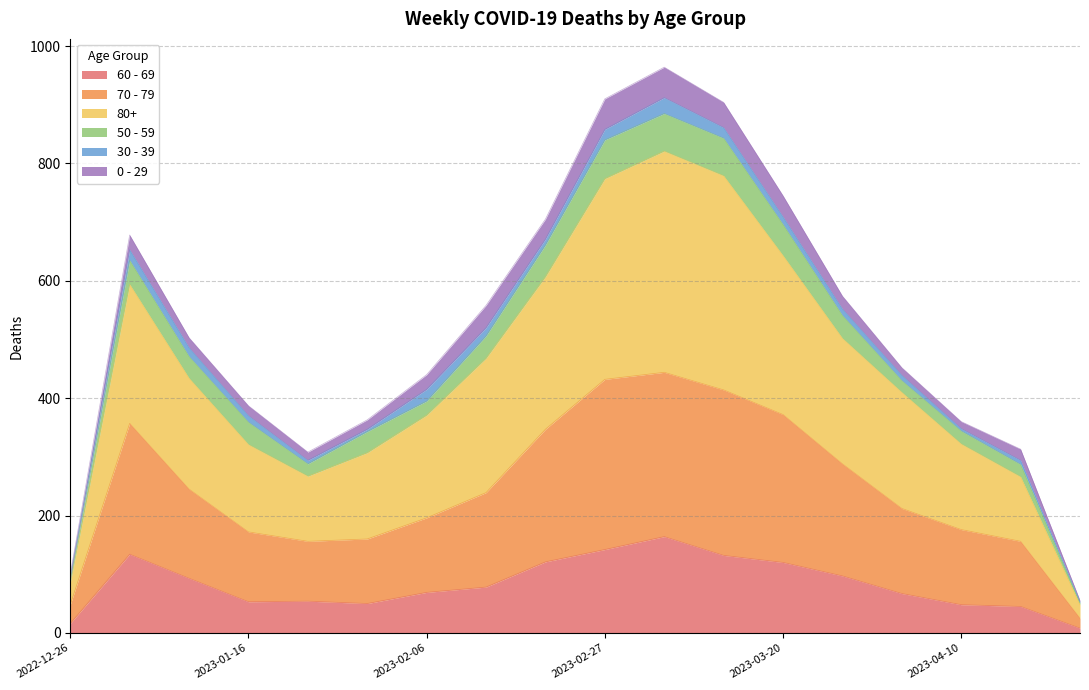

What are all the series names shown in the legend?

60 - 69, 70 - 79, 80+, 50 - 59, 30 - 39, 0 - 29